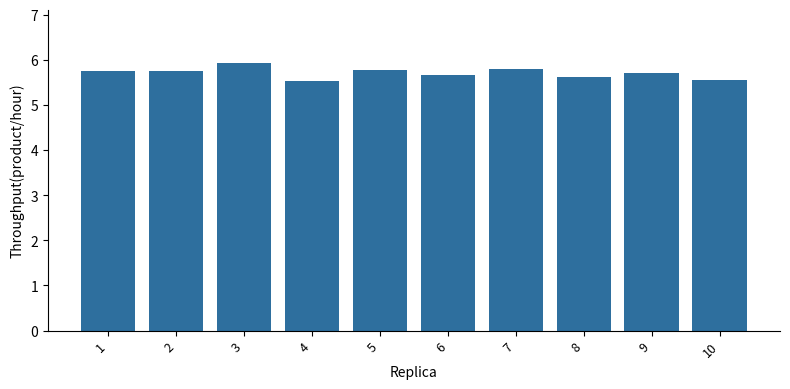

The chart shows a value of 3.8 at 3. True or false?

False